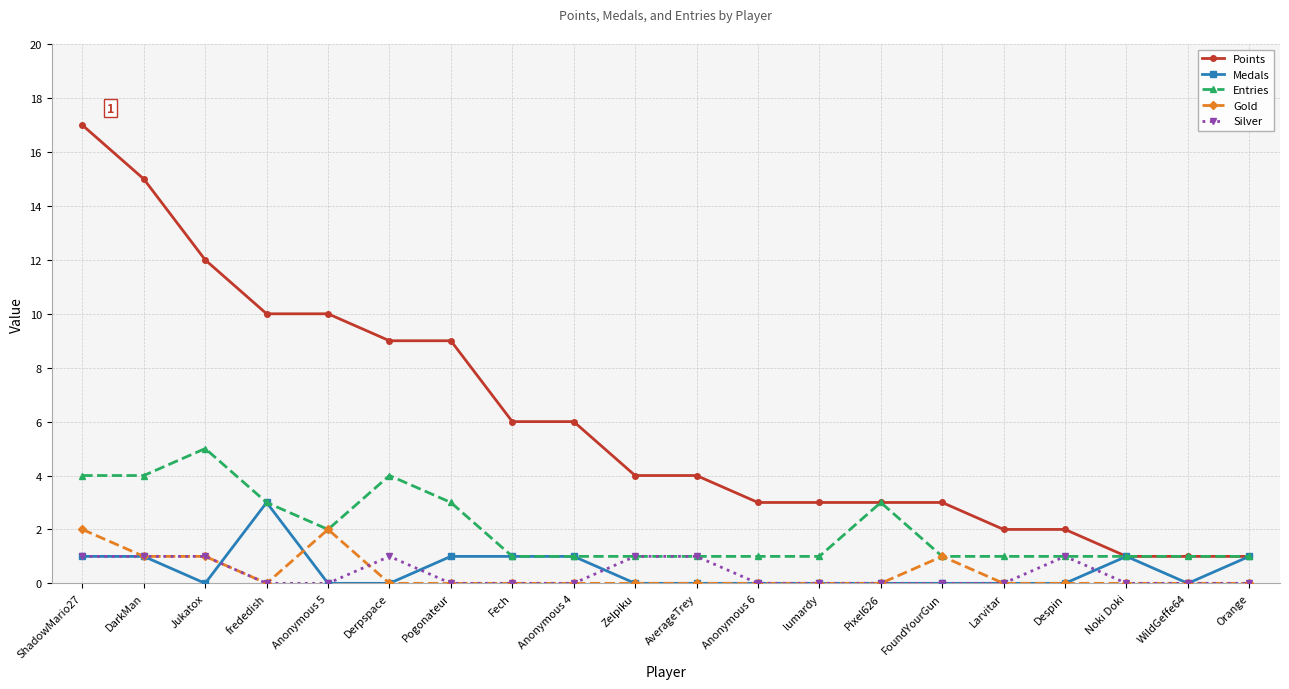

What is the average value of the Entries series?

2